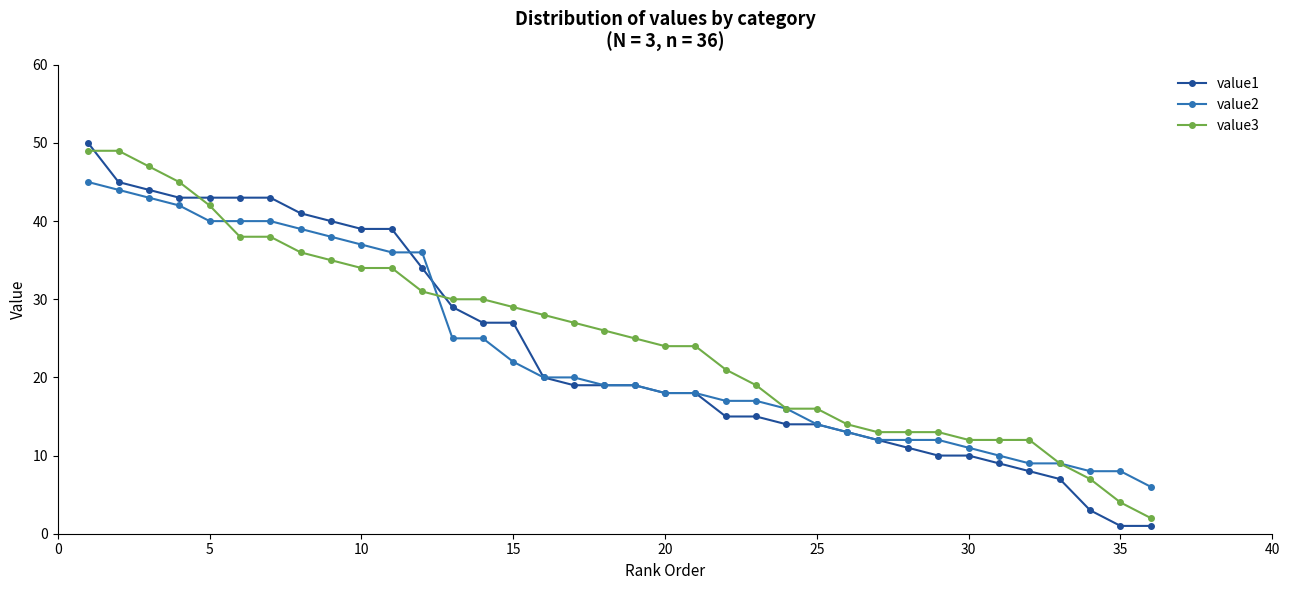

What is the sum of all value1 values?

843